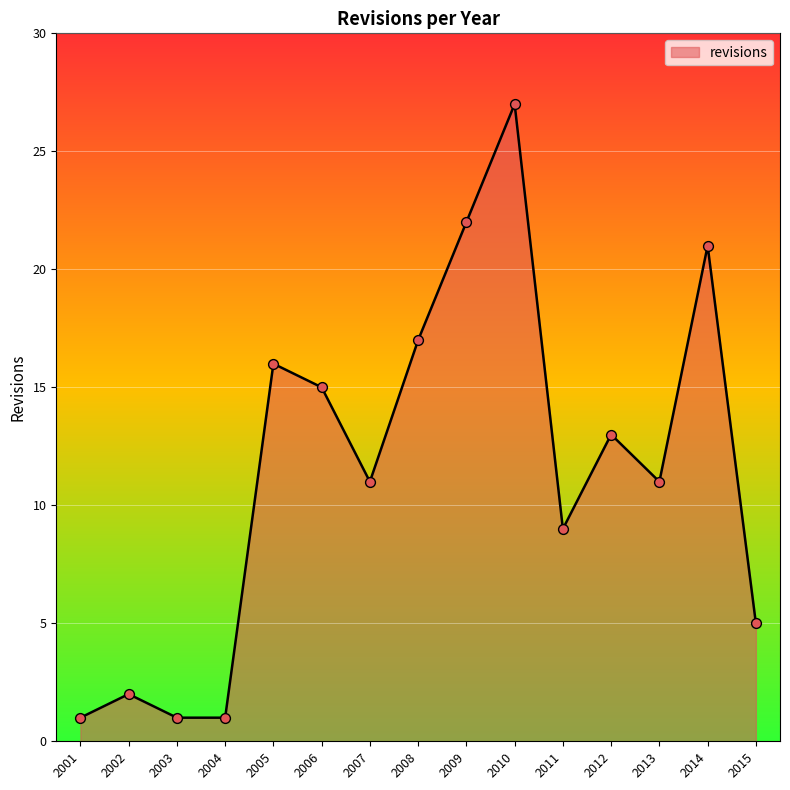

What is the change in value from 2004 to 2010?

+26